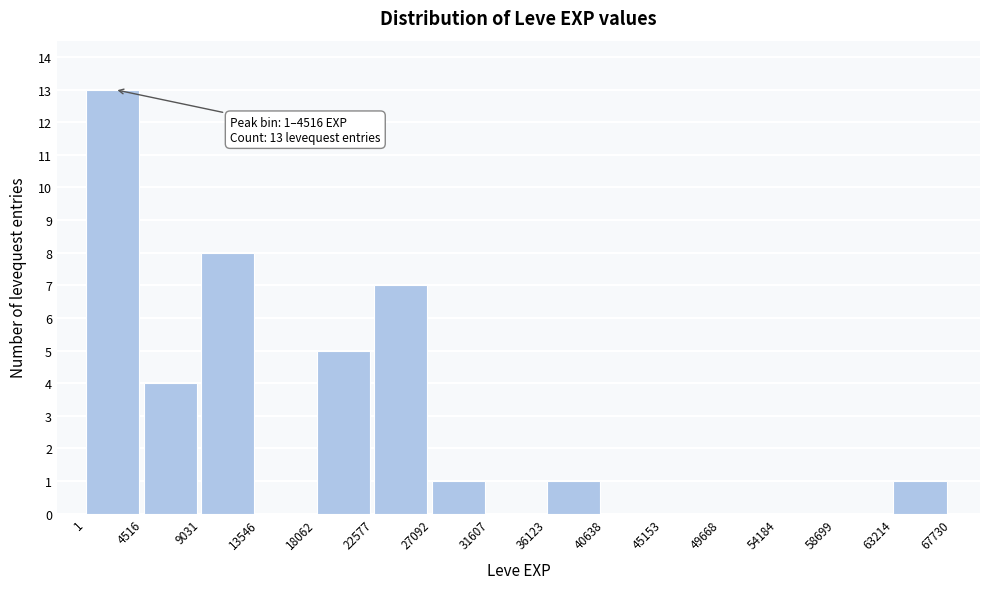

Which range on the x-axis has the tallest bar?

1 to 4516